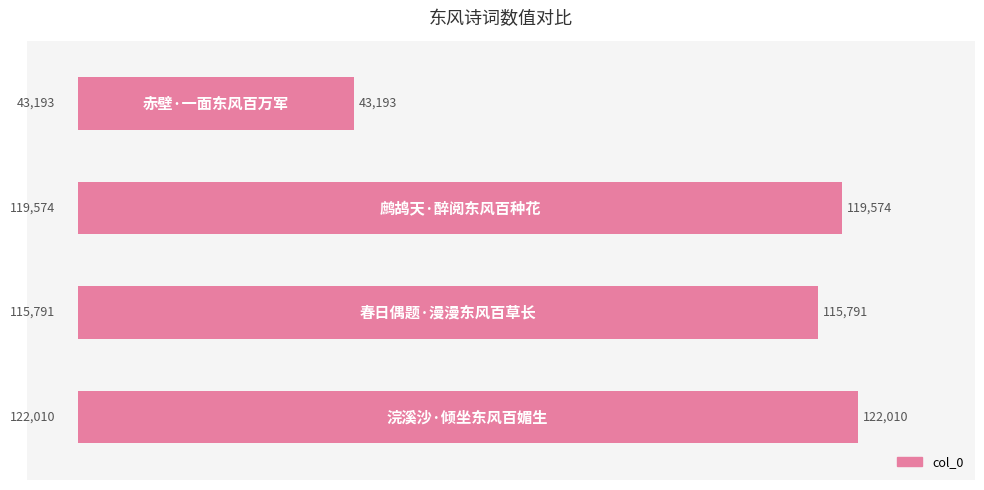

What is the sum of all values?

400568